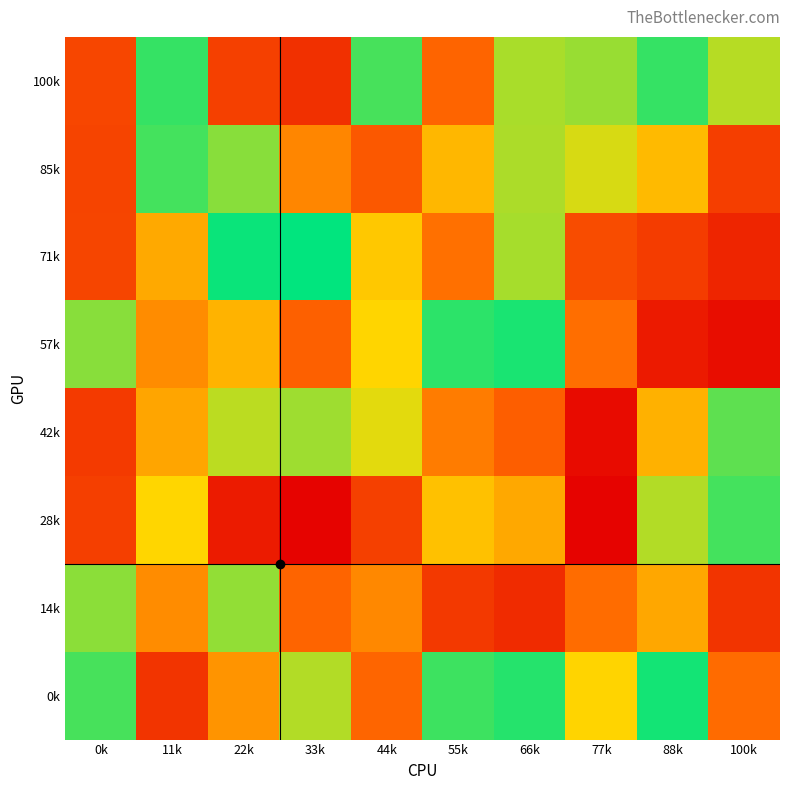

Between 44k and 33k, which is larger?

44k